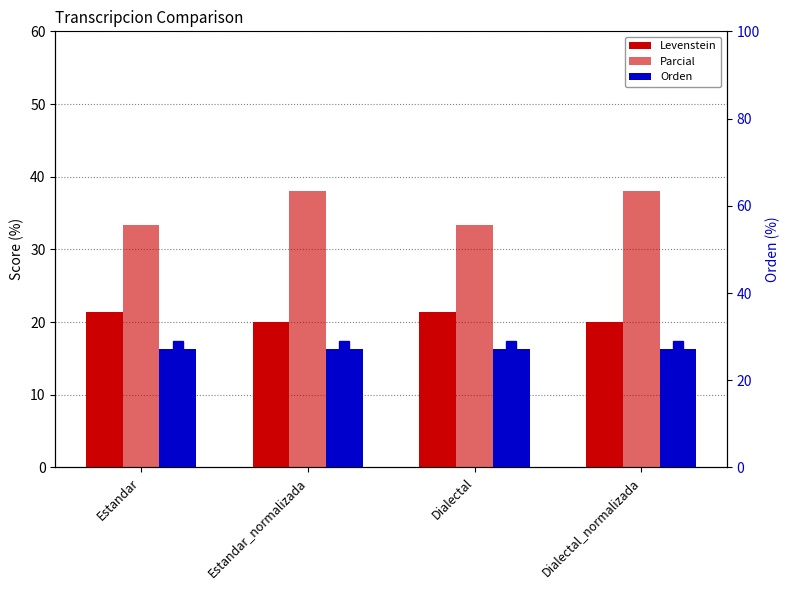

Between Dialectal and Dialectal_normalizada, which is larger?

Dialectal